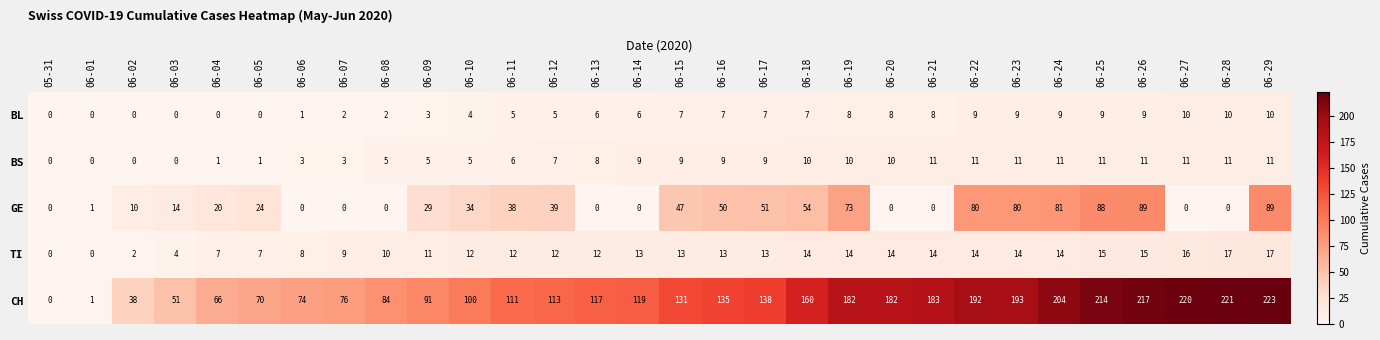

Which series has the largest total across all categories?

CH